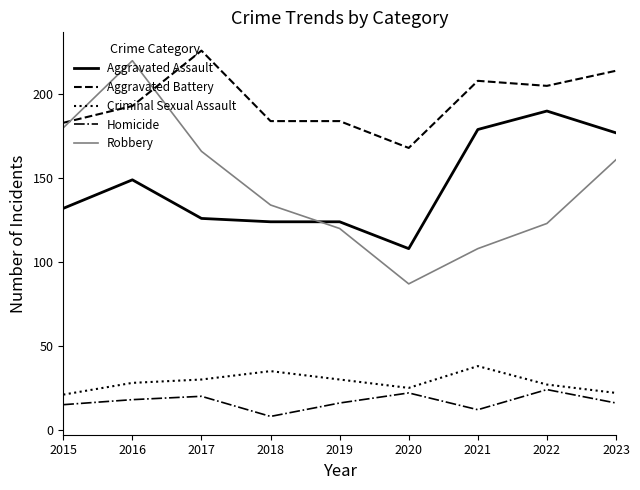

Reading left to right, extract all data points from this chart.

Aggravated Assault: 132	149	126	124	124	108	179	190	177
Aggravated Battery: 183	193	226	184	184	168	208	205	214
Criminal Sexual Assault: 21	28	30	35	30	25	38	27	22
Homicide: 15	18	20	8	16	22	12	24	16
Robbery: 180	220	166	134	120	87	108	123	161